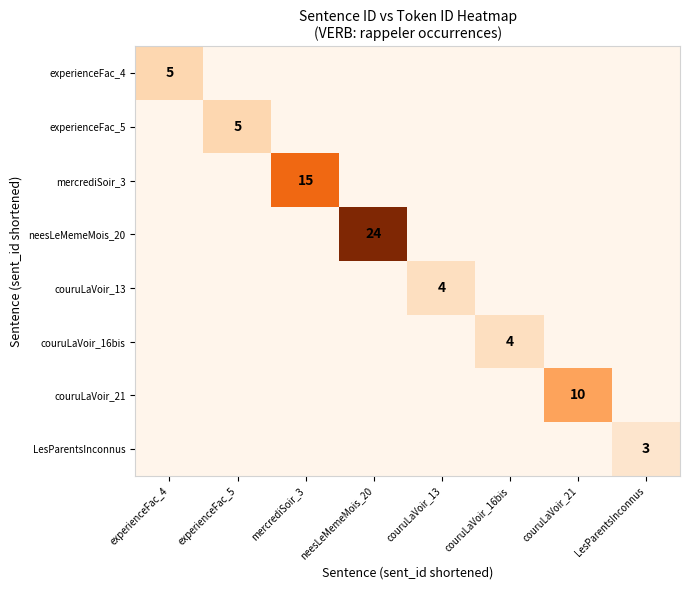

The value of neesLeMemeMois_20 at neesLeMemeMois_20 is 12. True or false?

False